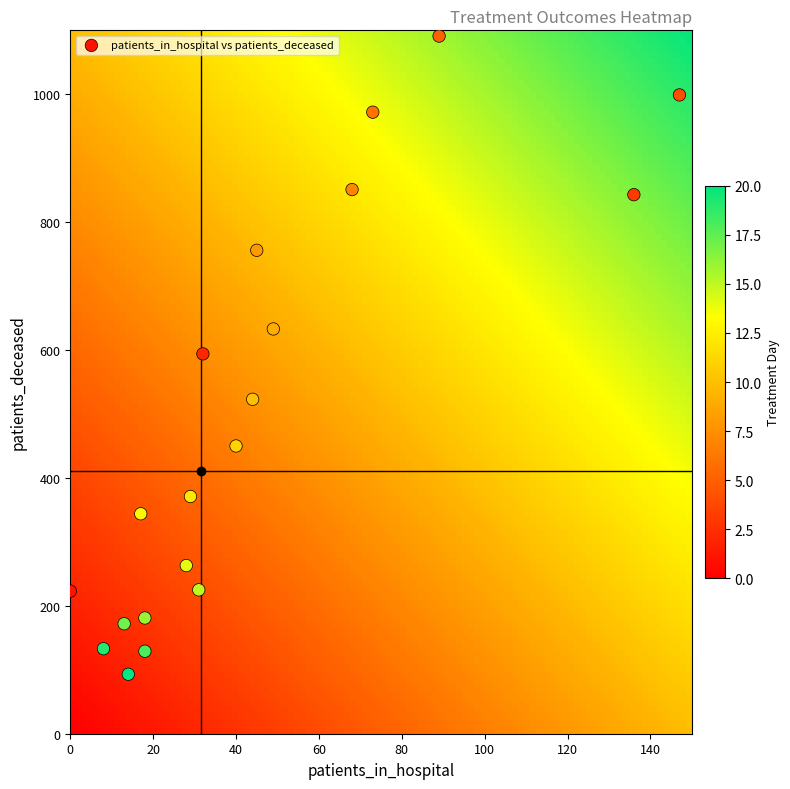

What is the range of Y values (max minus min)?

998